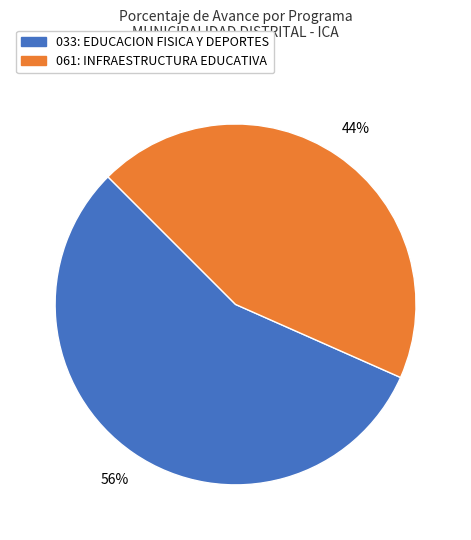

To the nearest percent, what is the difference between the largest and smallest slice percentages?

12%